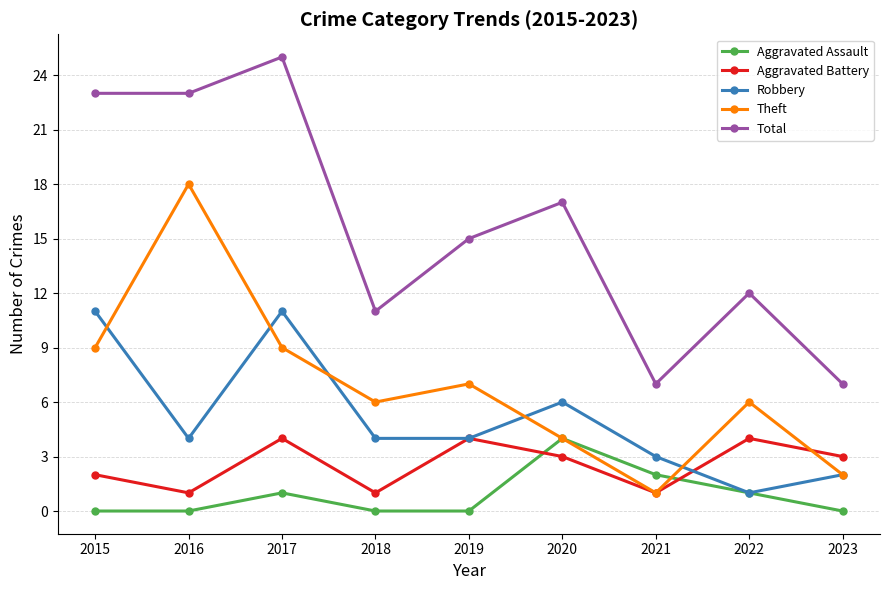

At which category does Theft reach its first local peak?

2016